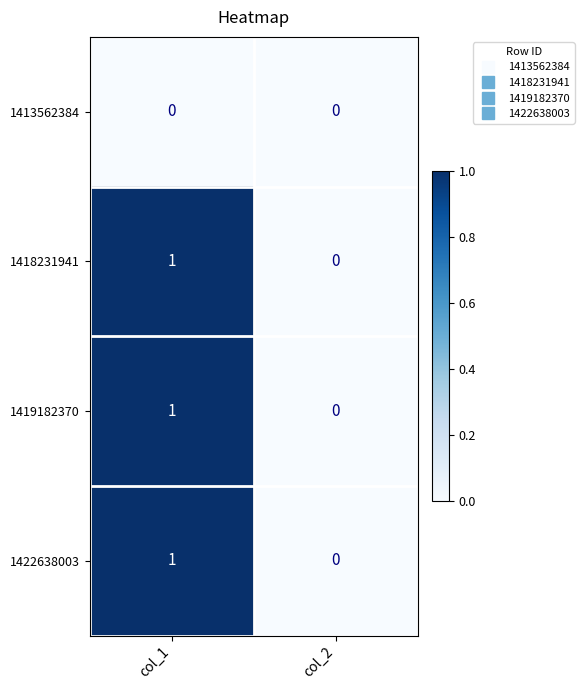

Is the value of 1413562384 at col_2 greater than the value of 1419182370 at col_1?

No